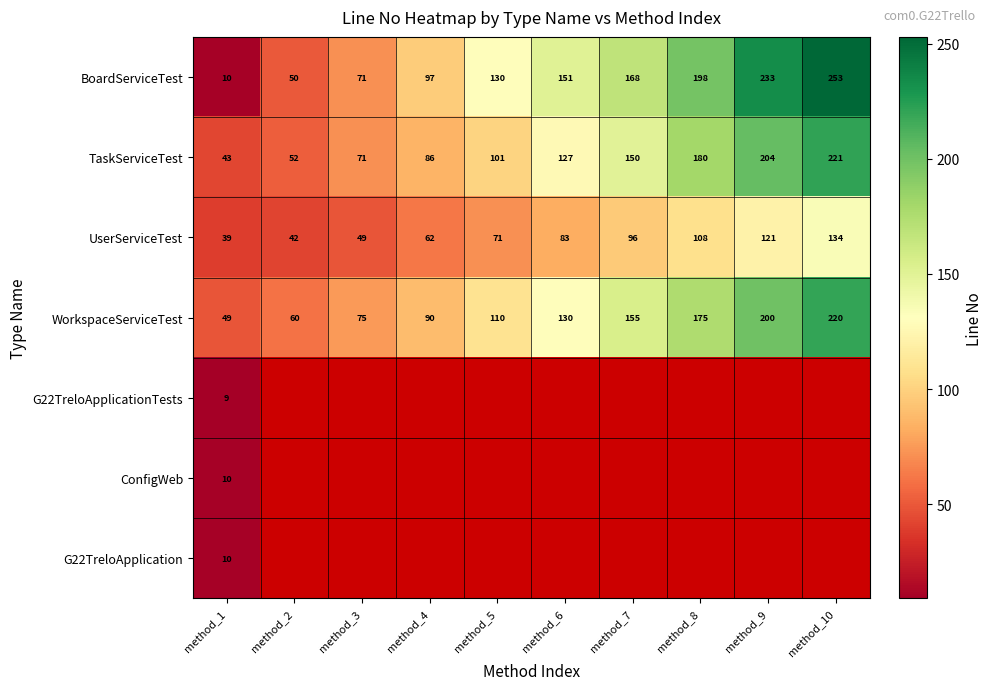

List the labels in order of BoardServiceTest value, largest first.

method_10, method_9, method_8, method_7, method_6, method_5, method_4, method_3, method_2, method_1